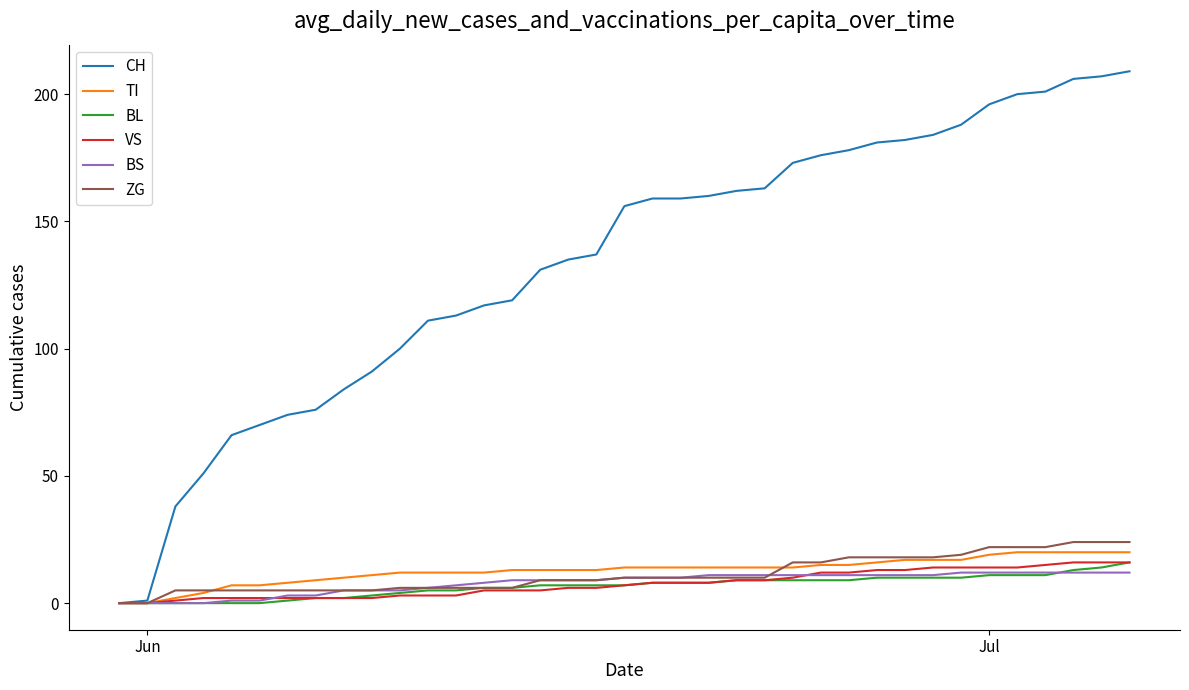

At how many categories does at least one series exceed 114?

24